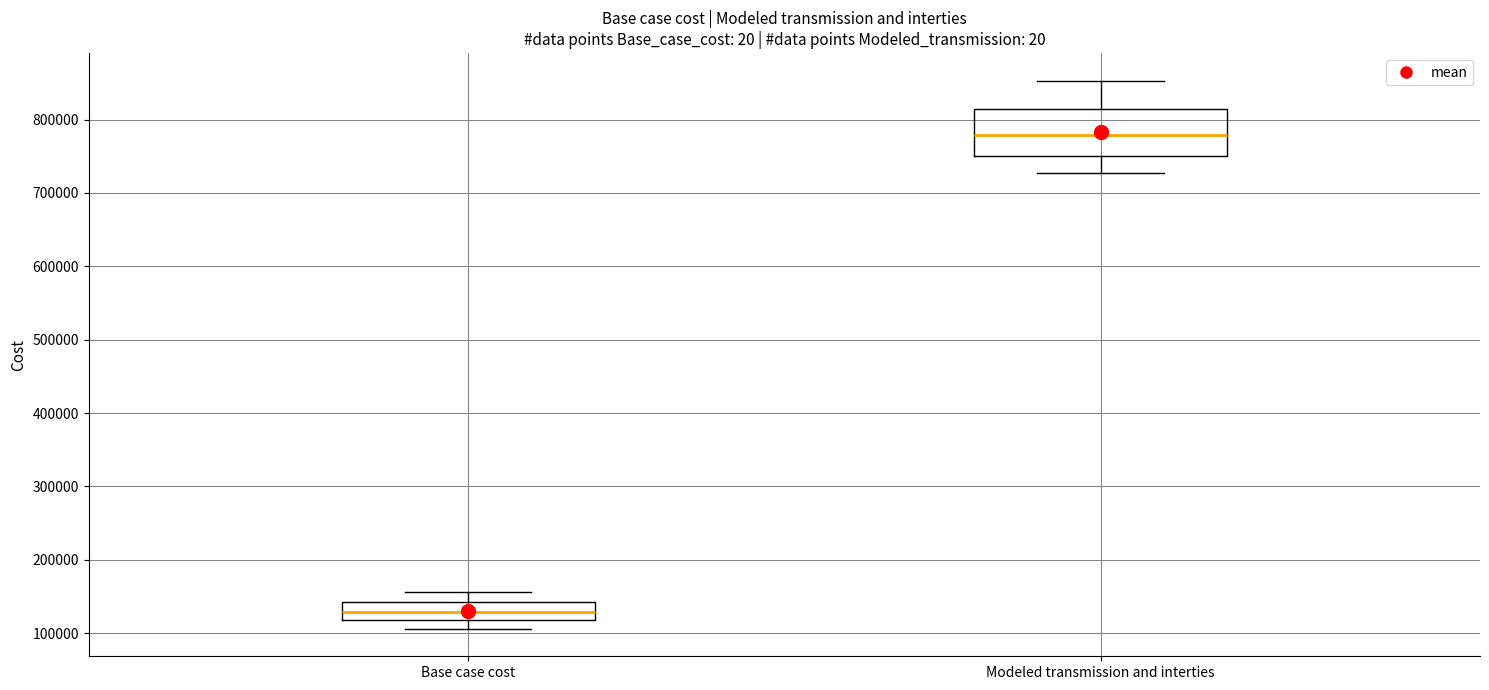

Which box's median line is the lowest?

Base case cost